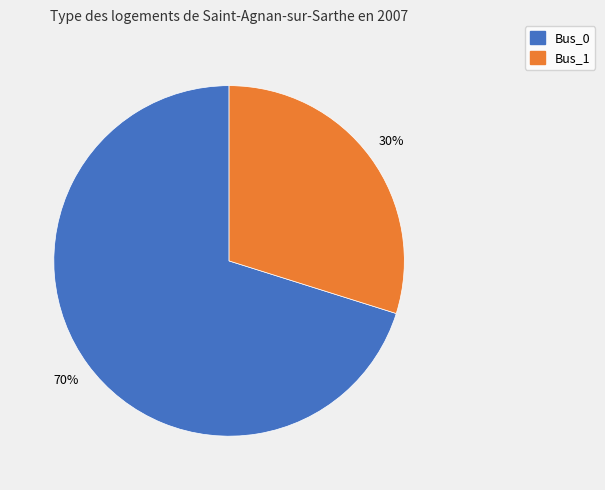

To the nearest percent, what is the average slice percentage?

50%